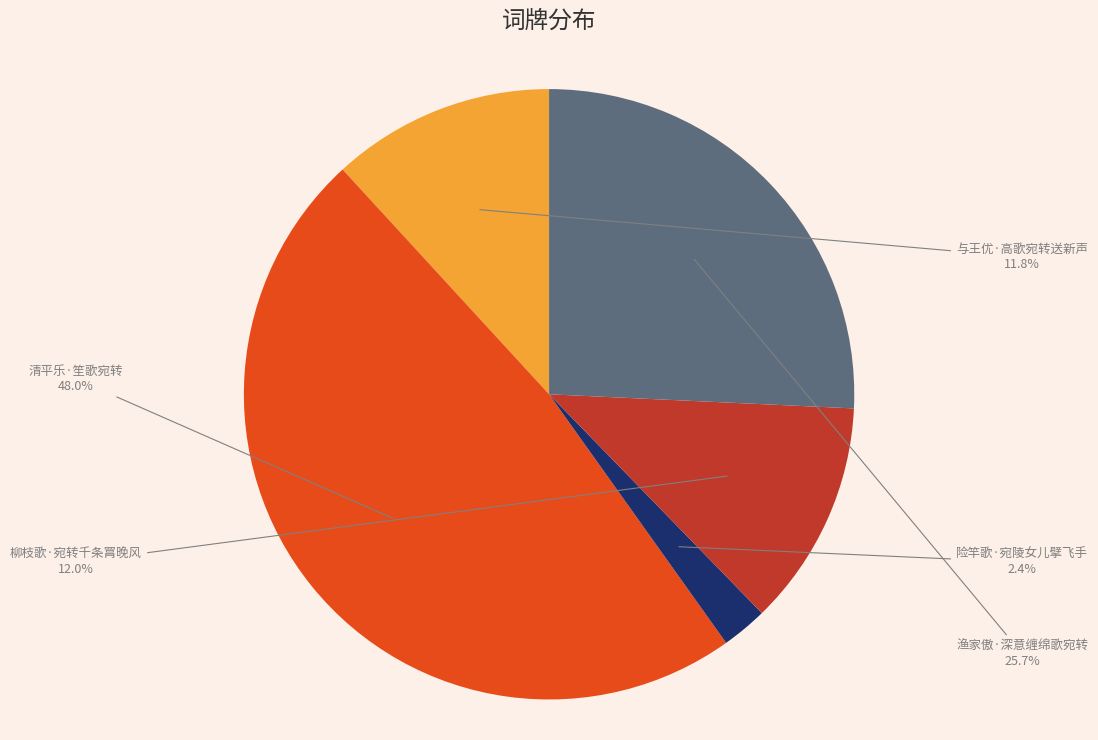

How many segments does this pie chart have?

5